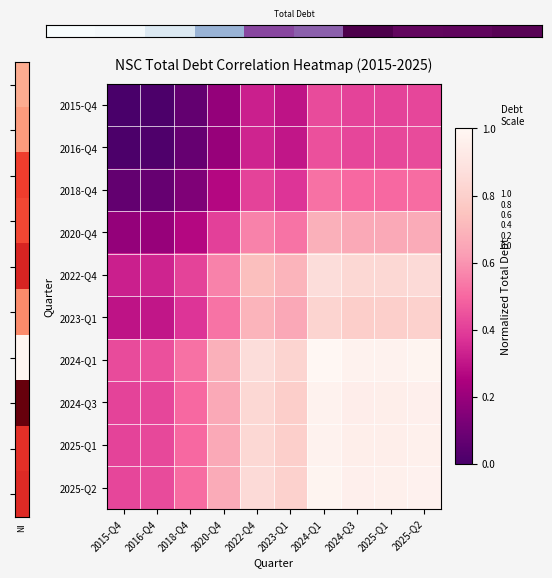

How many data points does each series have?

10